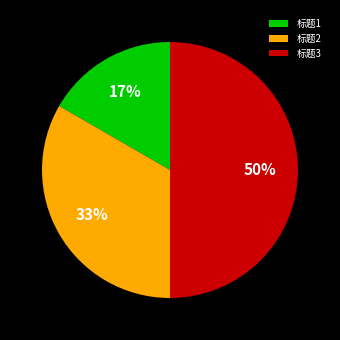

Is it true that 标题2 is 33% of the pie?

True